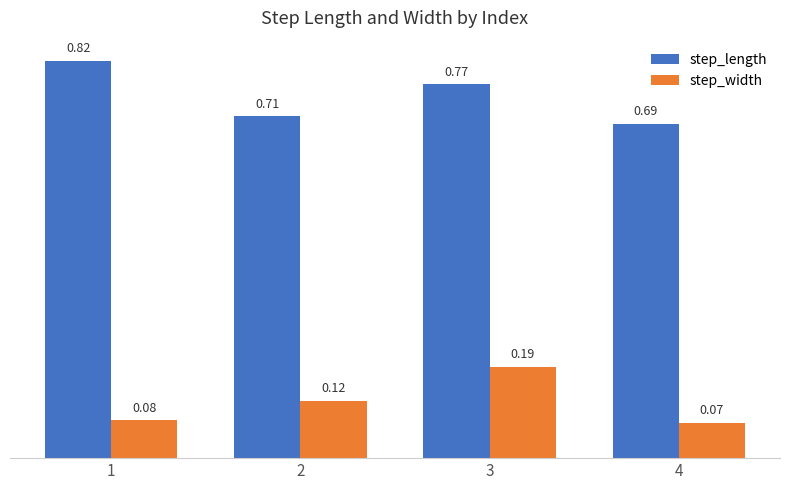

Which series has the largest total across all categories?

step_length